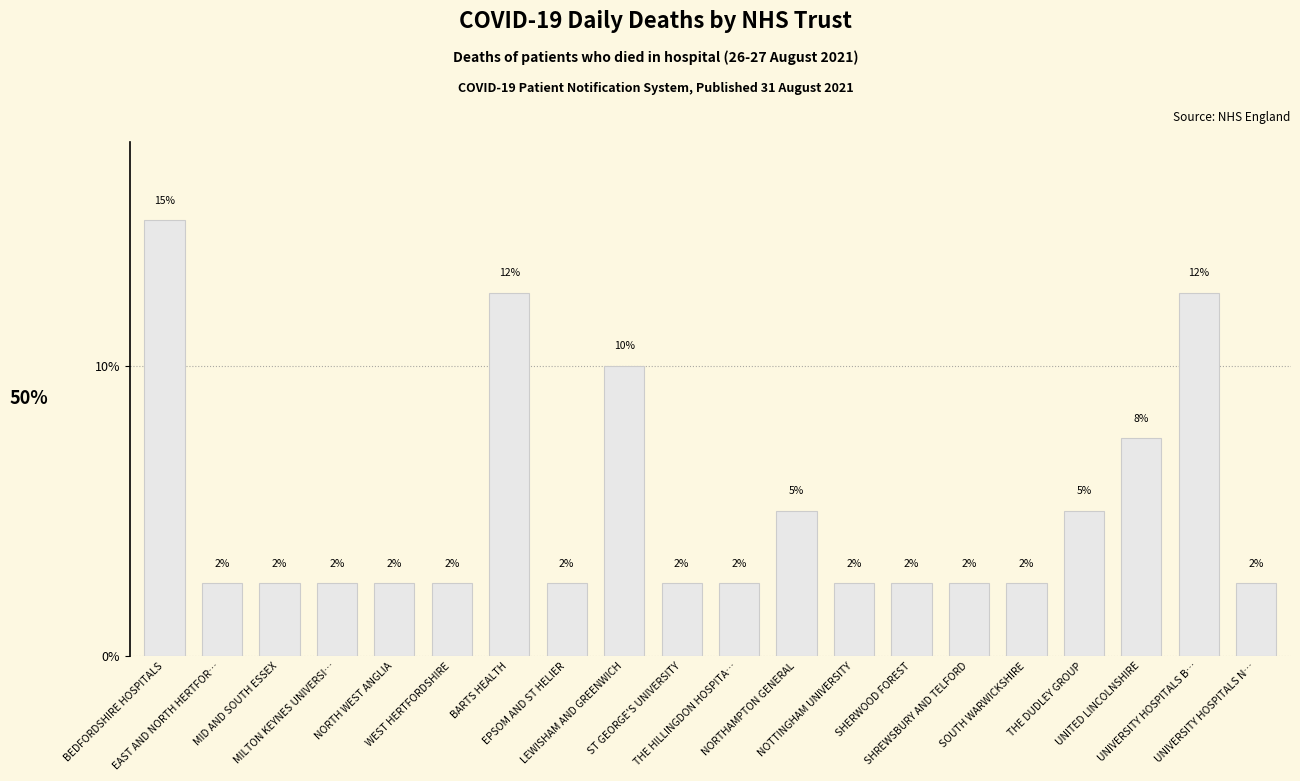

What is the smallest value displayed?

2.5